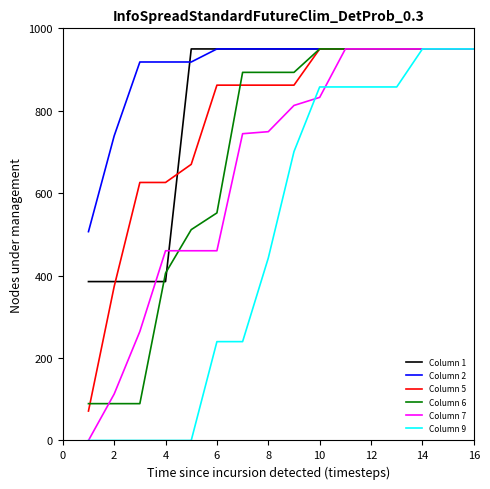

What is the difference between the second highest and second lowest values in the Column 7 series?

837.4